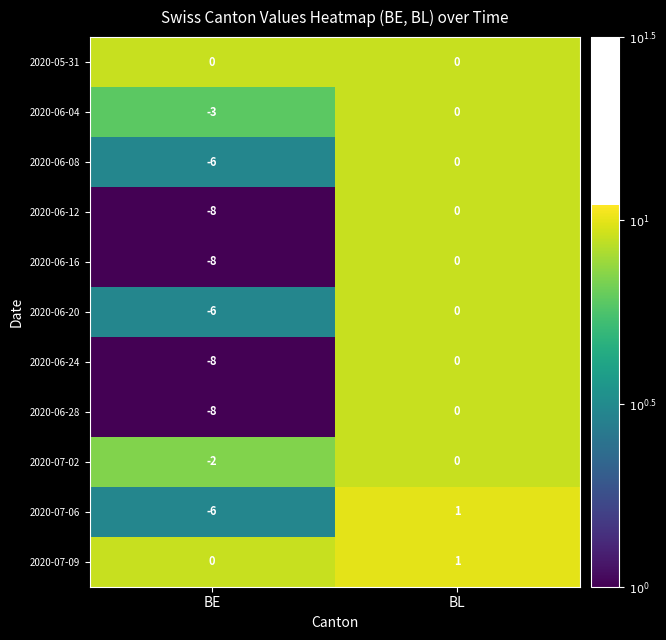

What is the greatest value displayed?

1